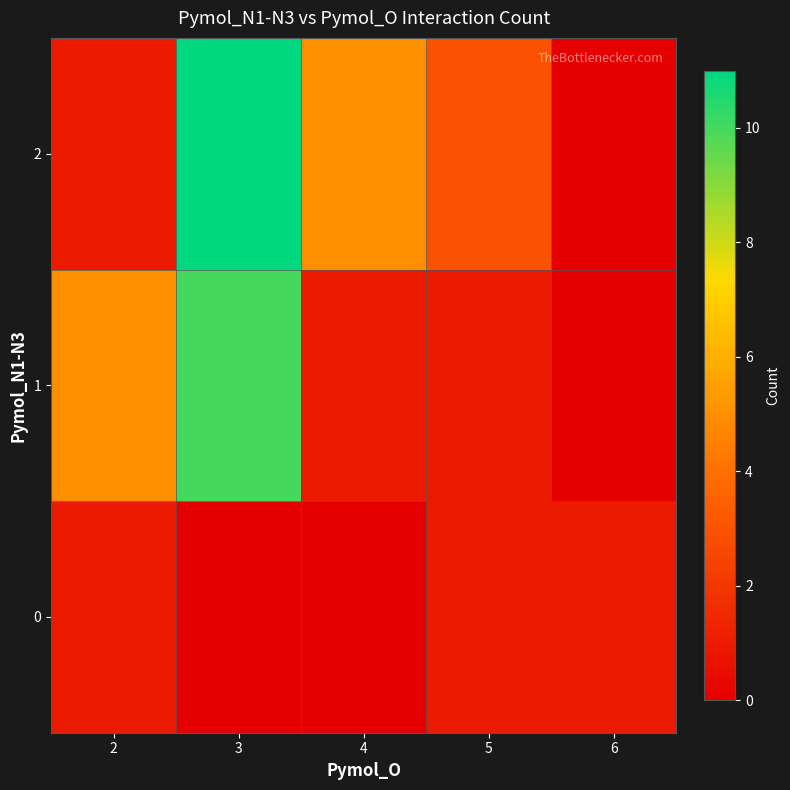

Which has a higher value, 4 or 6?

6